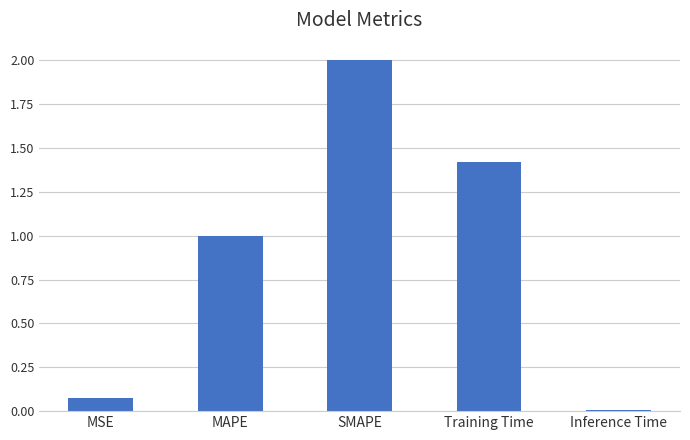

Rank the categories by value from lowest to highest.

Inference Time, MSE, MAPE, Training Time, SMAPE